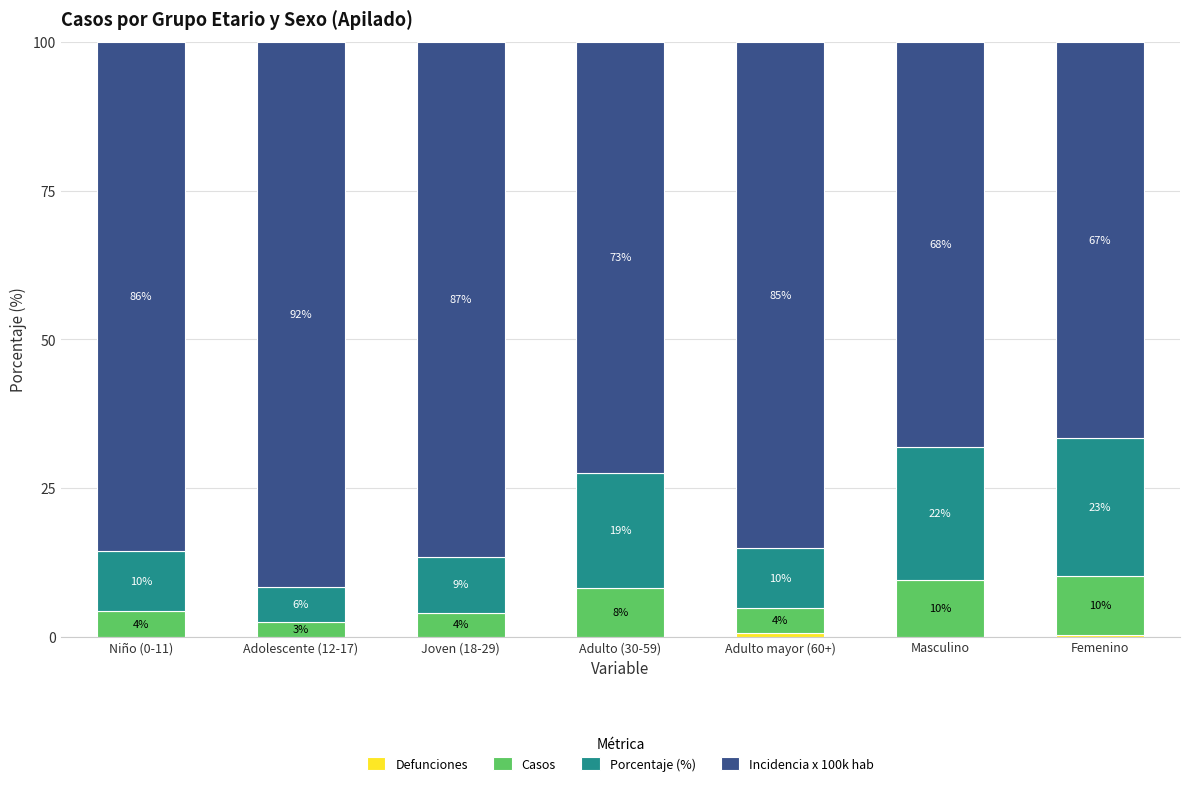

What is the sum of the Incidencia x 100k hab values at Adolescente (12-17) and Niño (0-11)?

177.2